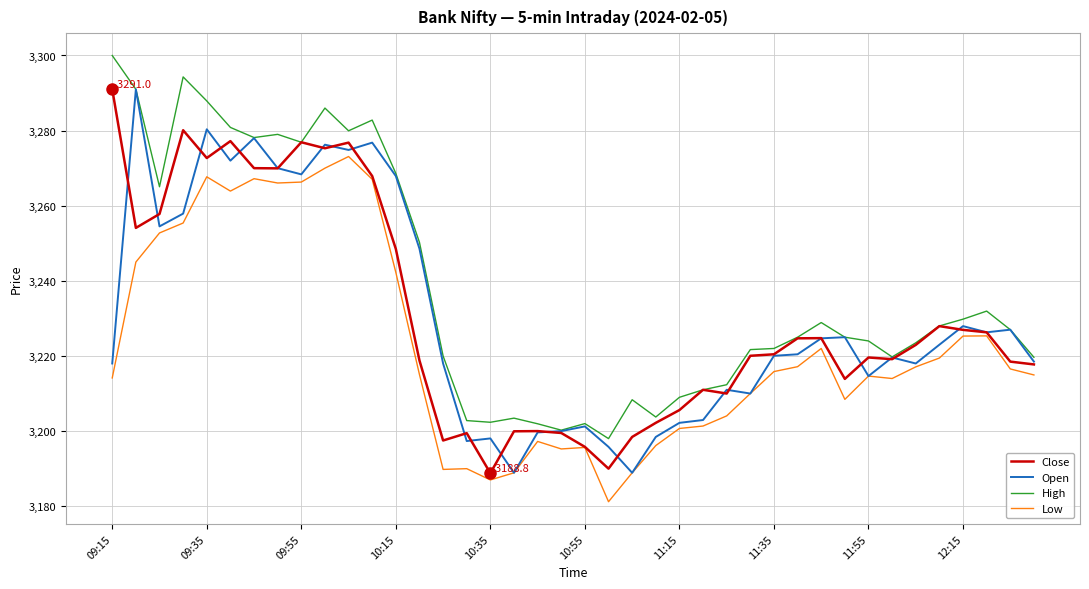

Which series has the largest total across all categories?

High